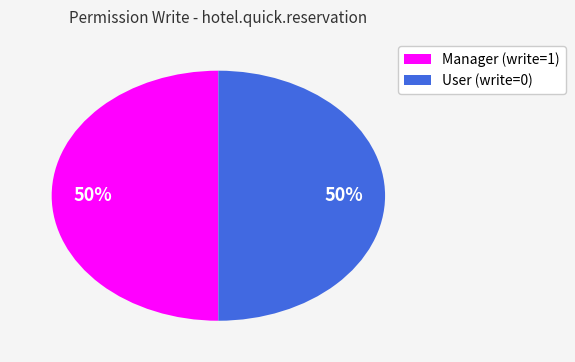

How many segments does this pie chart have?

2